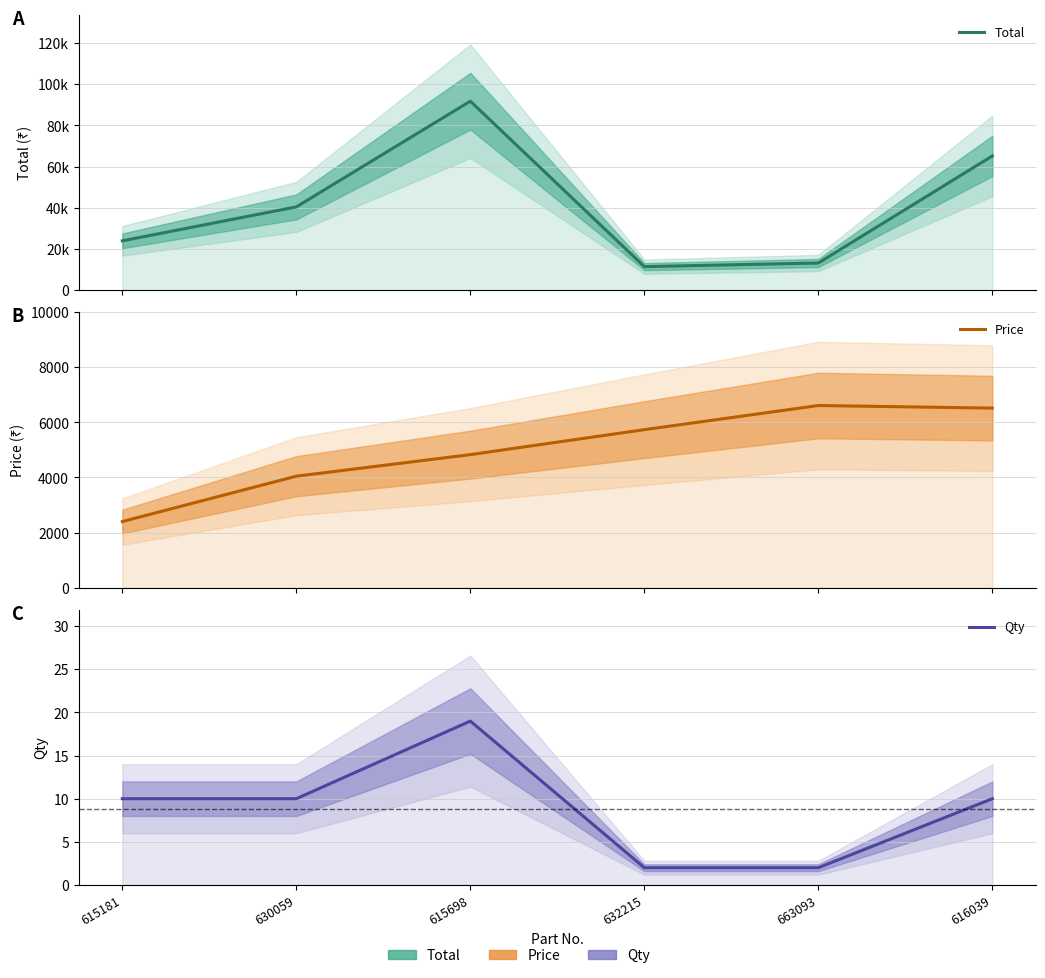

Which category has the highest value in the Total series?

615698